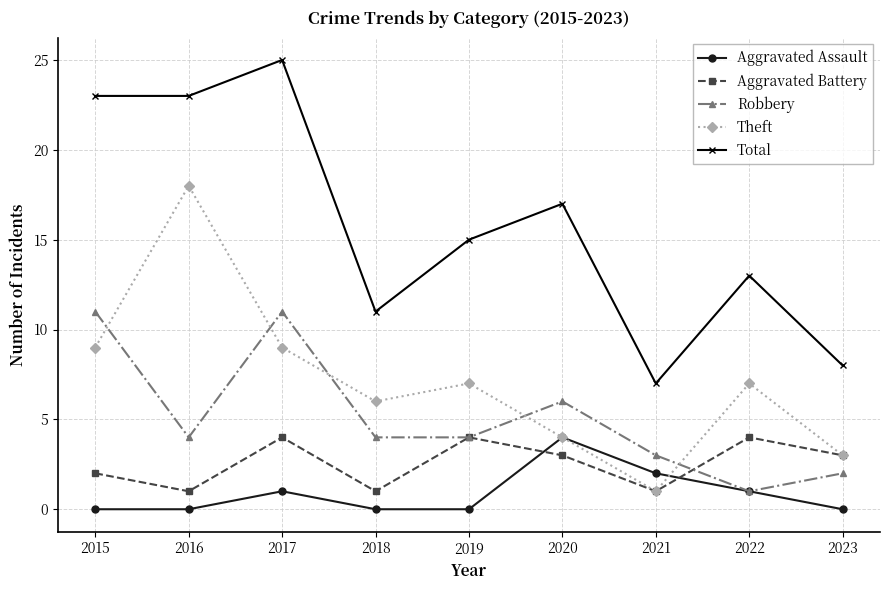

At which label does Total reach its minimum?

2021